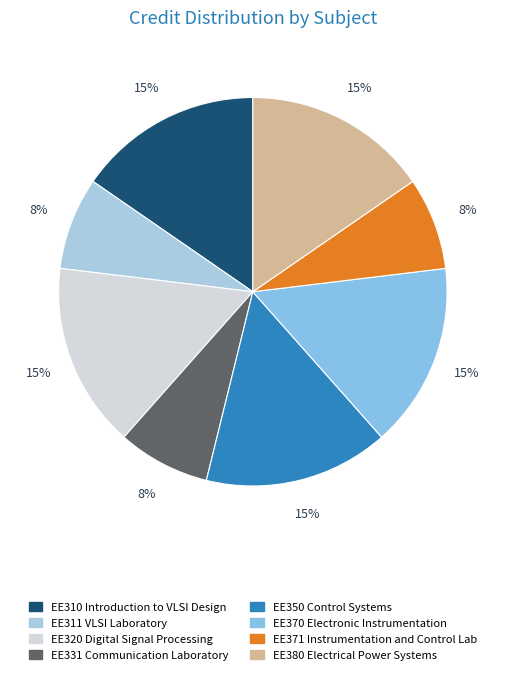

To the nearest percent, what percentage of the pie is EE370 Electronic Instrumentation?

15%